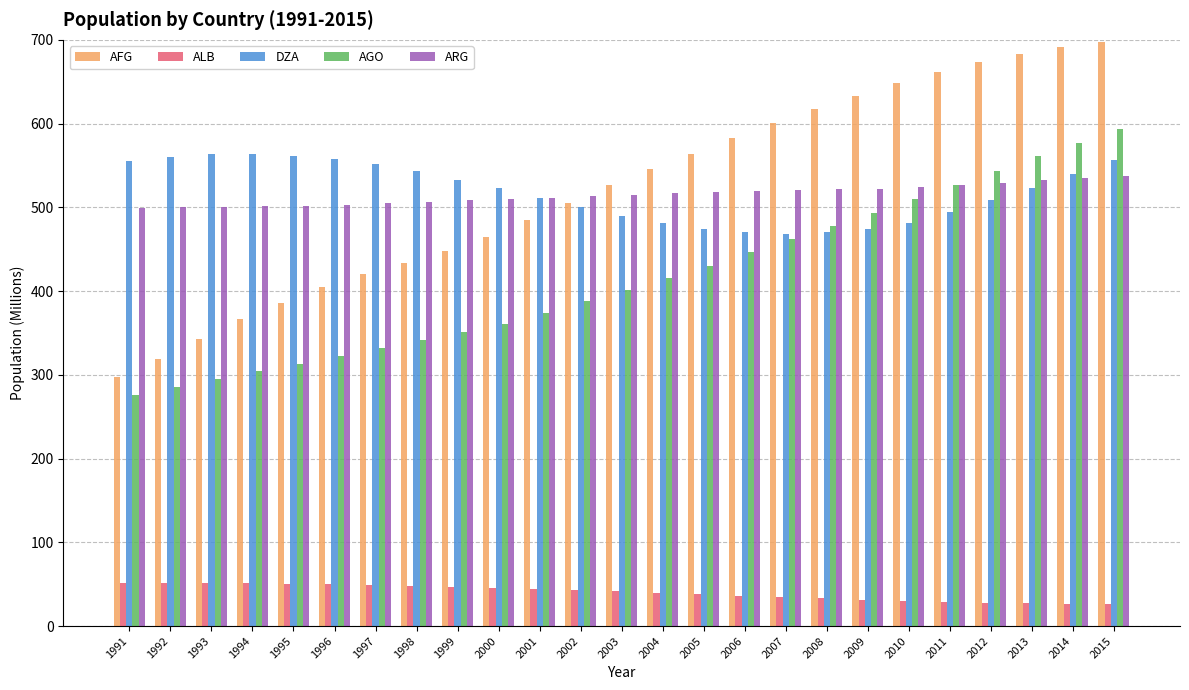

What is the minimum value shown in the chart?

25.8